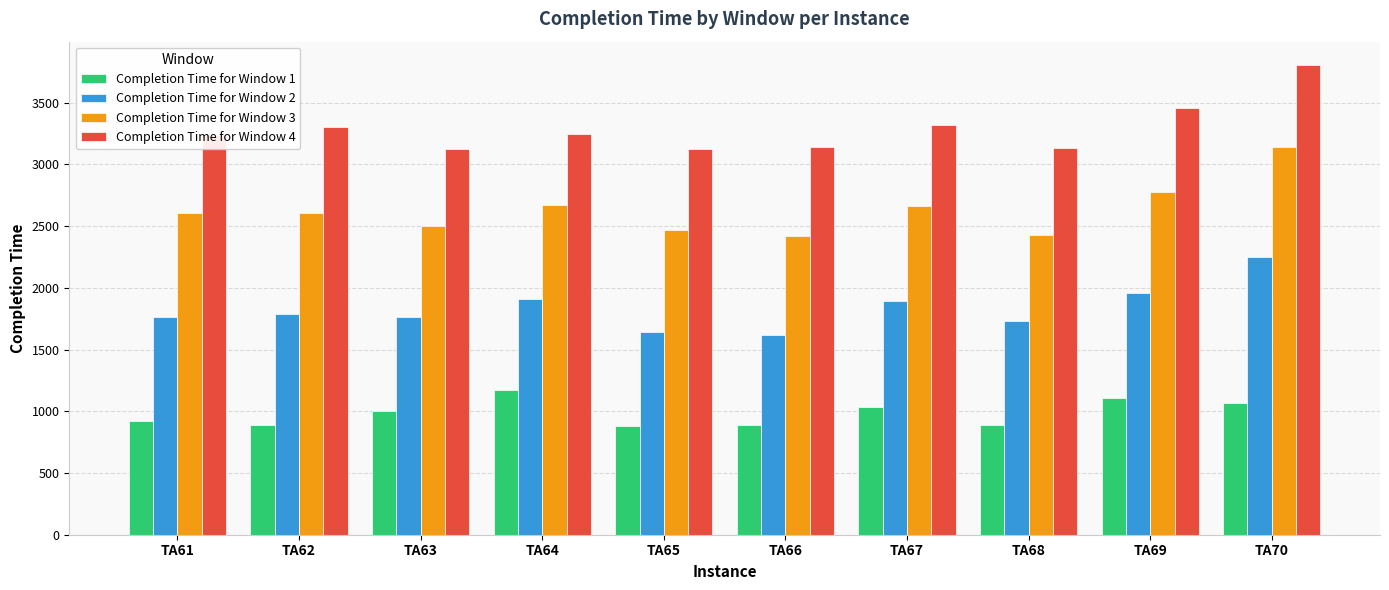

Rank the series by their maximum value, from lowest to highest.

Completion Time for Window 1, Completion Time for Window 2, Completion Time for Window 3, Completion Time for Window 4